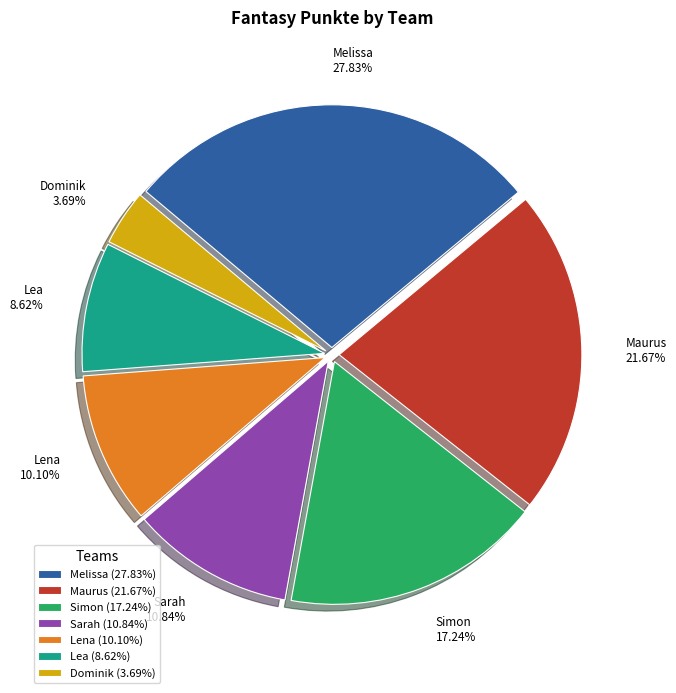

To the nearest percent, what is the difference between the largest and smallest slice percentages?

24%